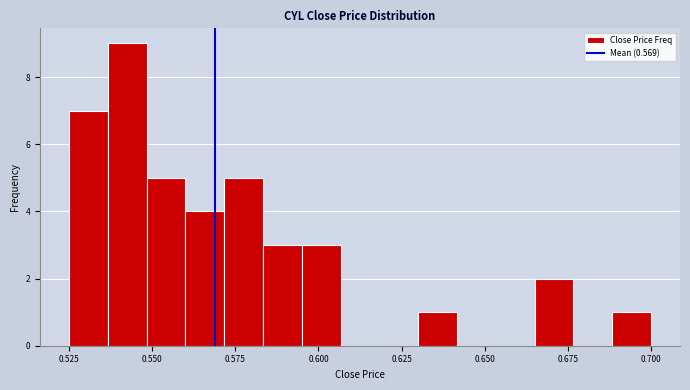

Read against the x-axis, roughly where is the centre of the tallest bar?

0.545